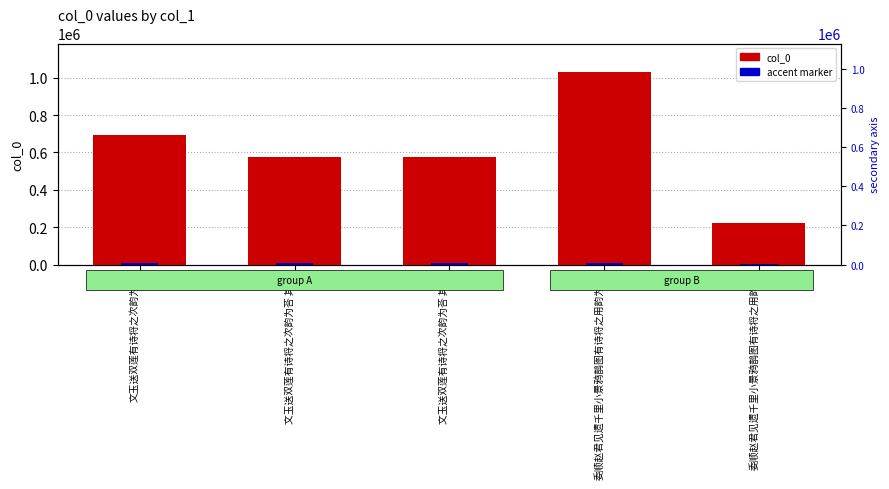

At which category does the chart reach its minimum across all series?

委顺赵君见遗千里小景鸦鹊图有诗将之用韵为